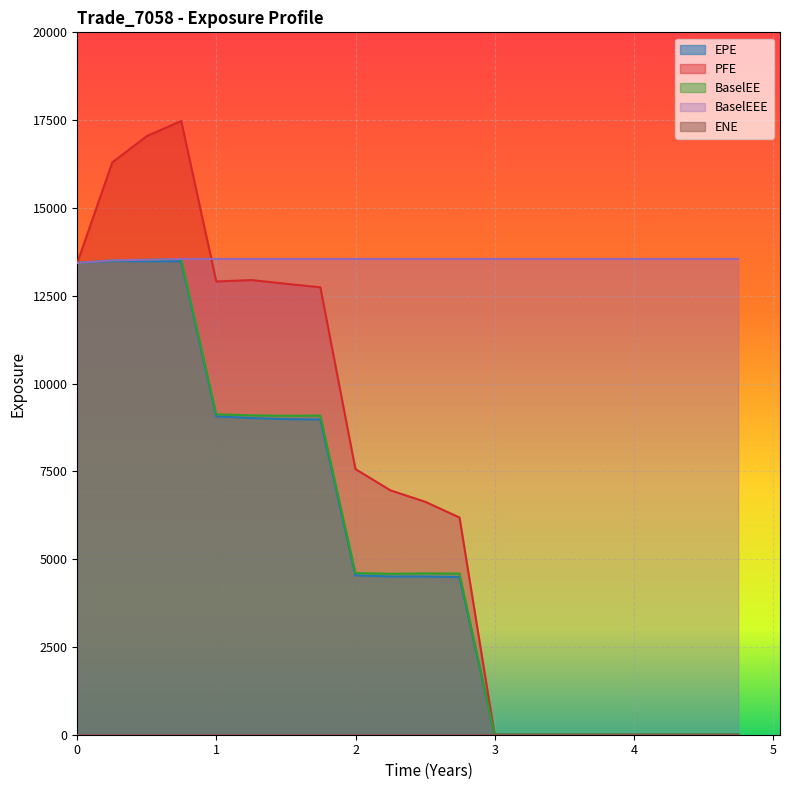

Which series has the largest total across all categories?

BaselEEE